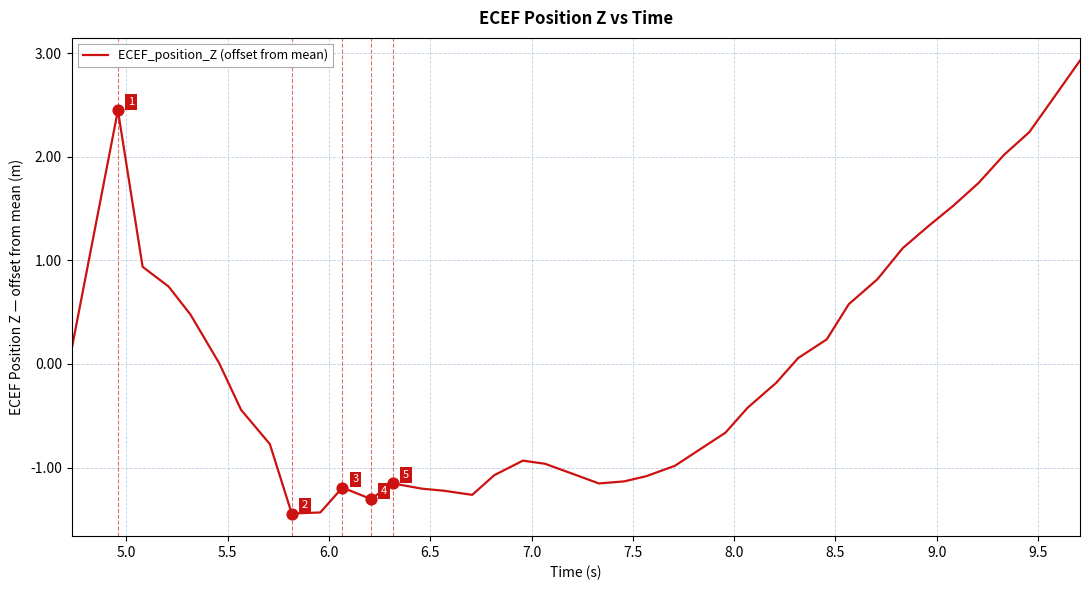

What is the difference between the maximum and minimum values?

4.4